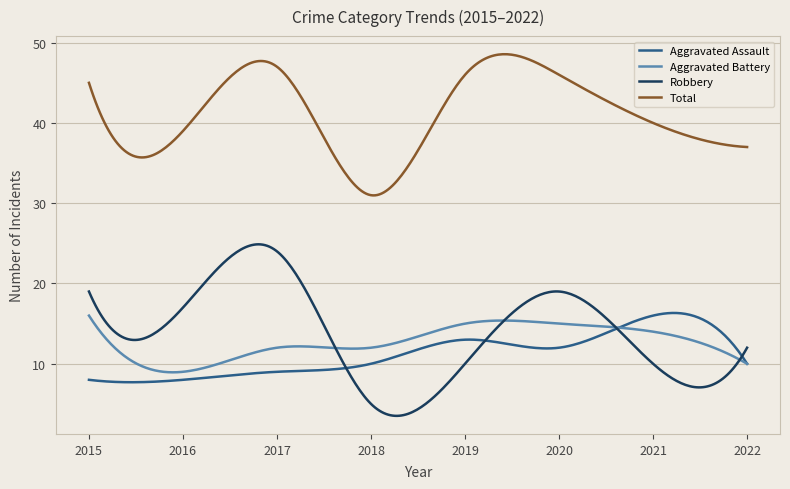

True or false: Total and Robbery intersect in this chart.

False